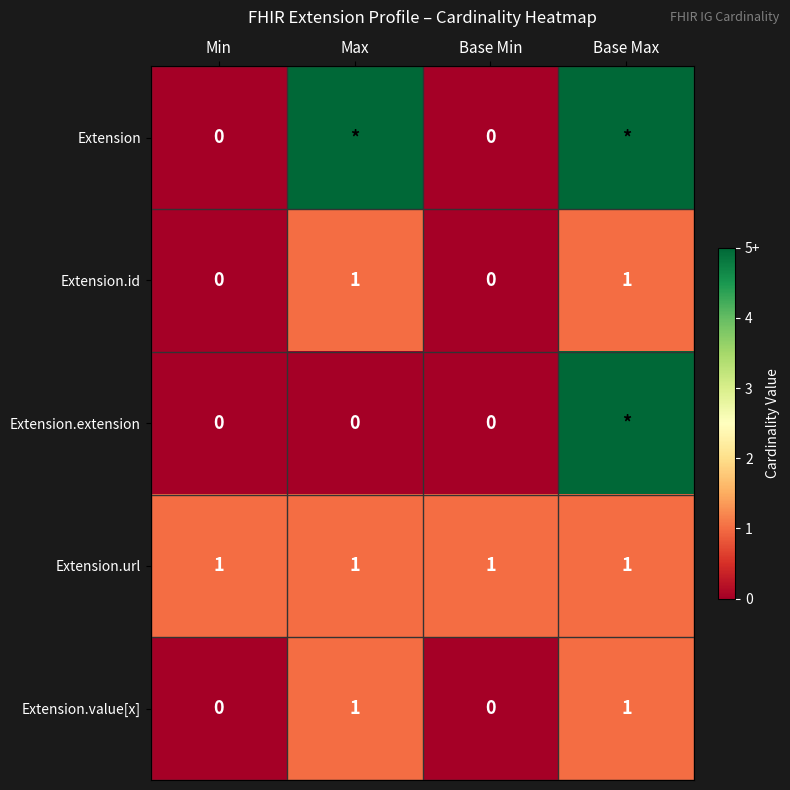

What is the difference between the Extension.value[x] values at Max and Base Min?

1